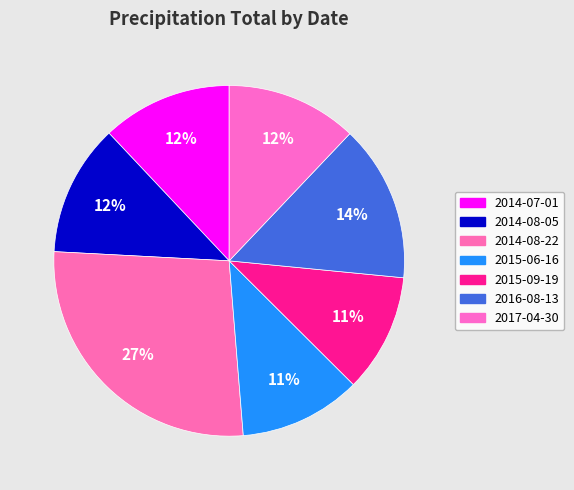

What percentage do 2014-07-01 and 2017-04-30 together represent?

24.1%